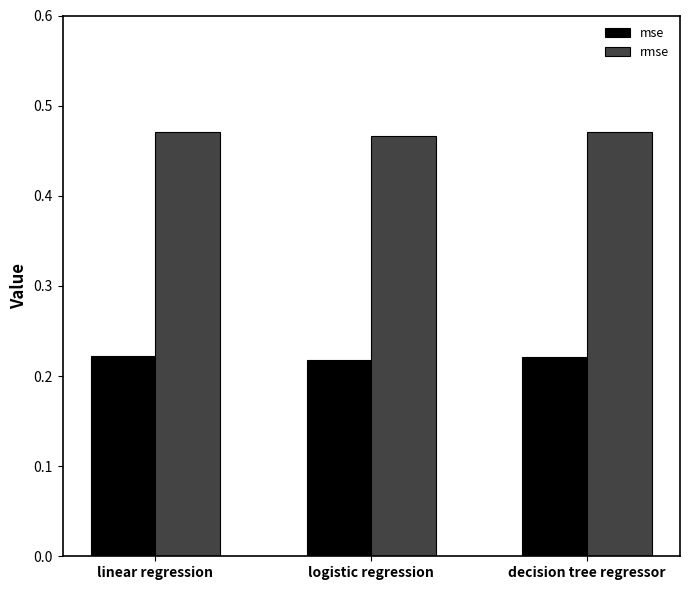

The value of mse at decision tree regressor is 0.3. True or false?

False